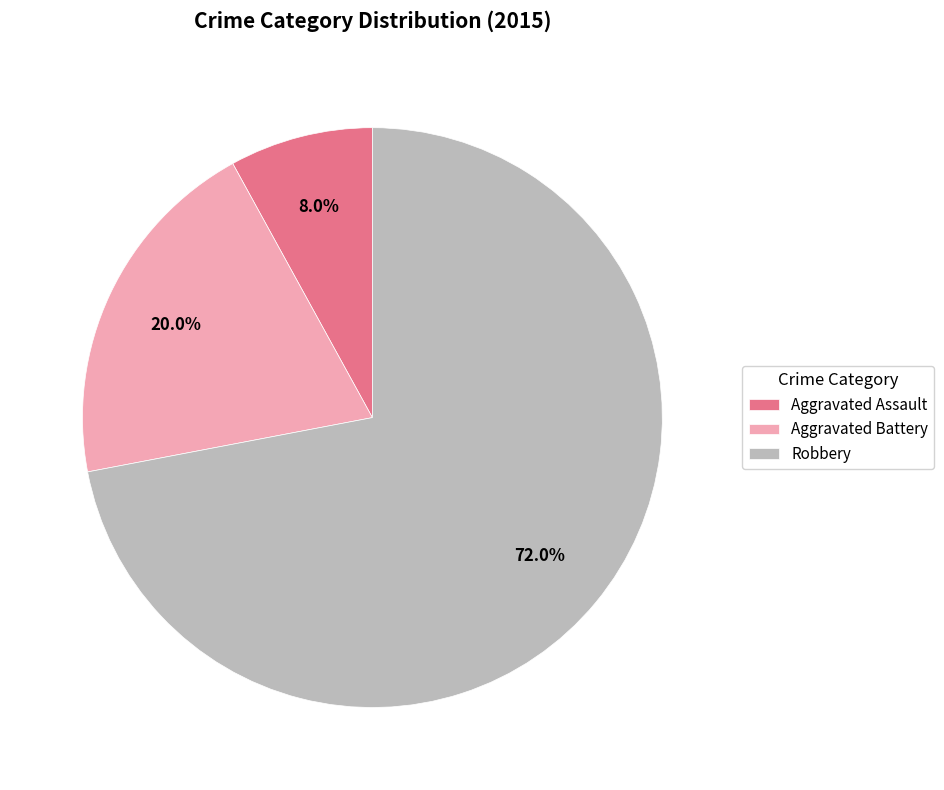

Which slice is the largest?

Robbery